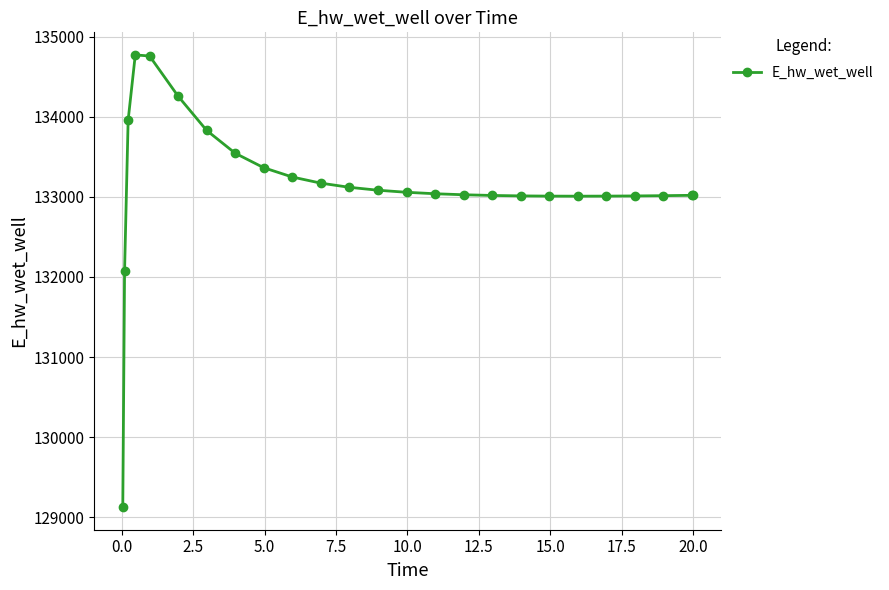

What is the value of the 17th point from the left?

133018.5